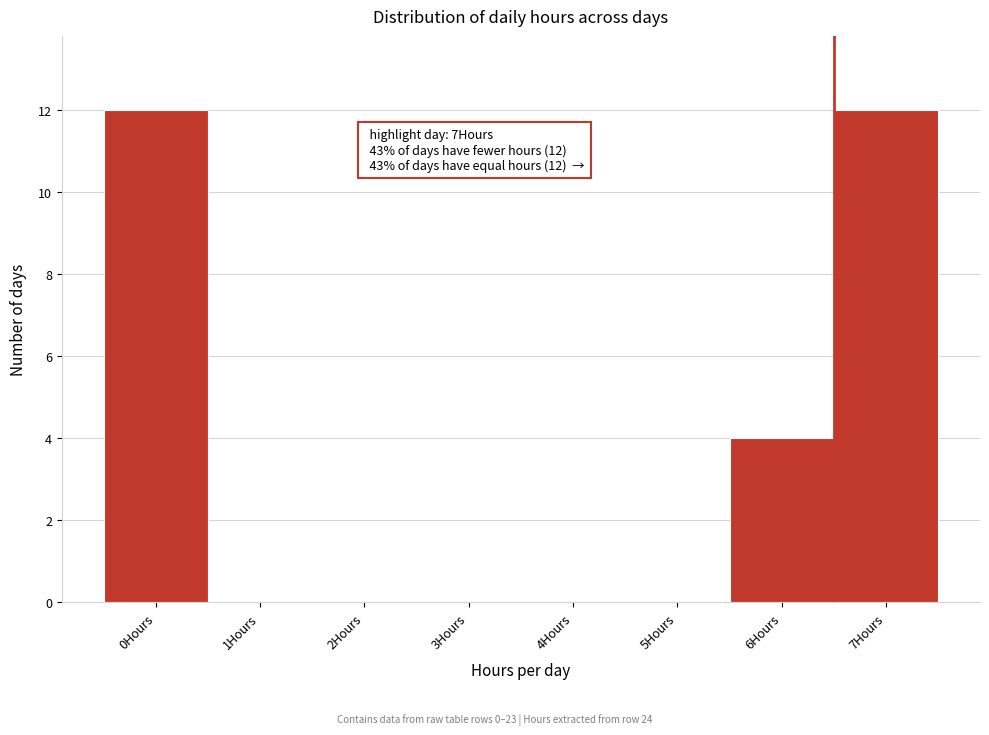

Reading right to left, transcribe all the data shown in this chart.

7Hours=12	6Hours=4	5Hours=0	4Hours=0	3Hours=0	2Hours=0	1Hours=0	0Hours=12